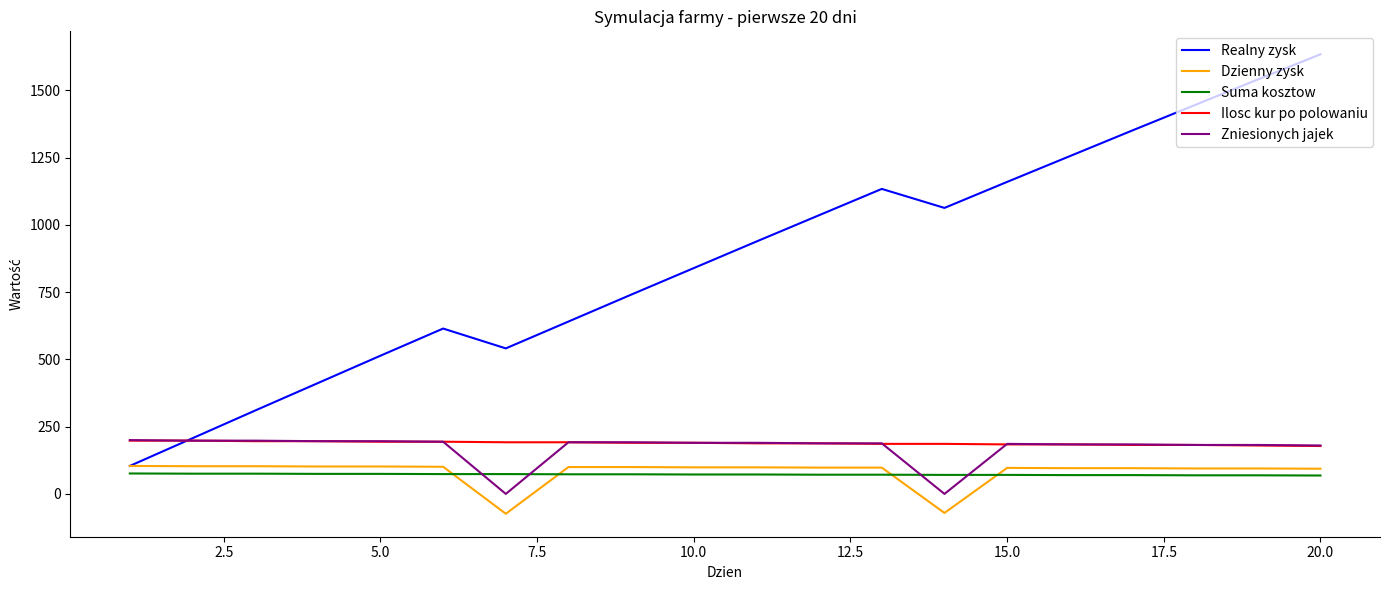

At how many categories does at least one series exceed 1050?

8